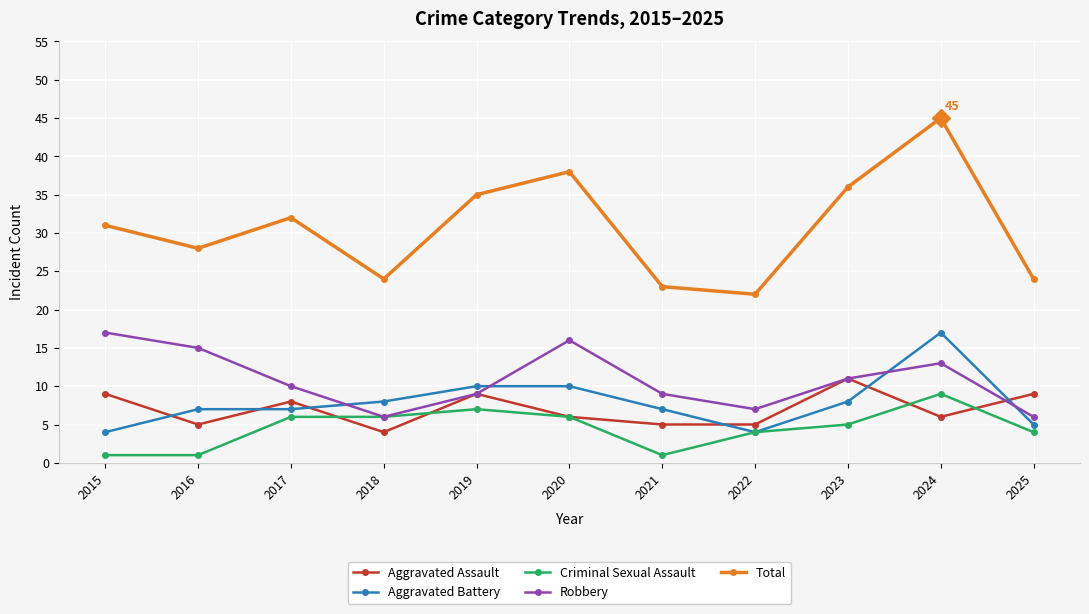

Reading right to left, transcribe all the data shown in this chart.

Aggravated Assault: 9	6	11	5	5	6	9	4	8	5	9
Aggravated Battery: 5	17	8	4	7	10	10	8	7	7	4
Criminal Sexual Assault: 4	9	5	4	1	6	7	6	6	1	1
Robbery: 6	13	11	7	9	16	9	6	10	15	17
Total: 24	45	36	22	23	38	35	24	32	28	31